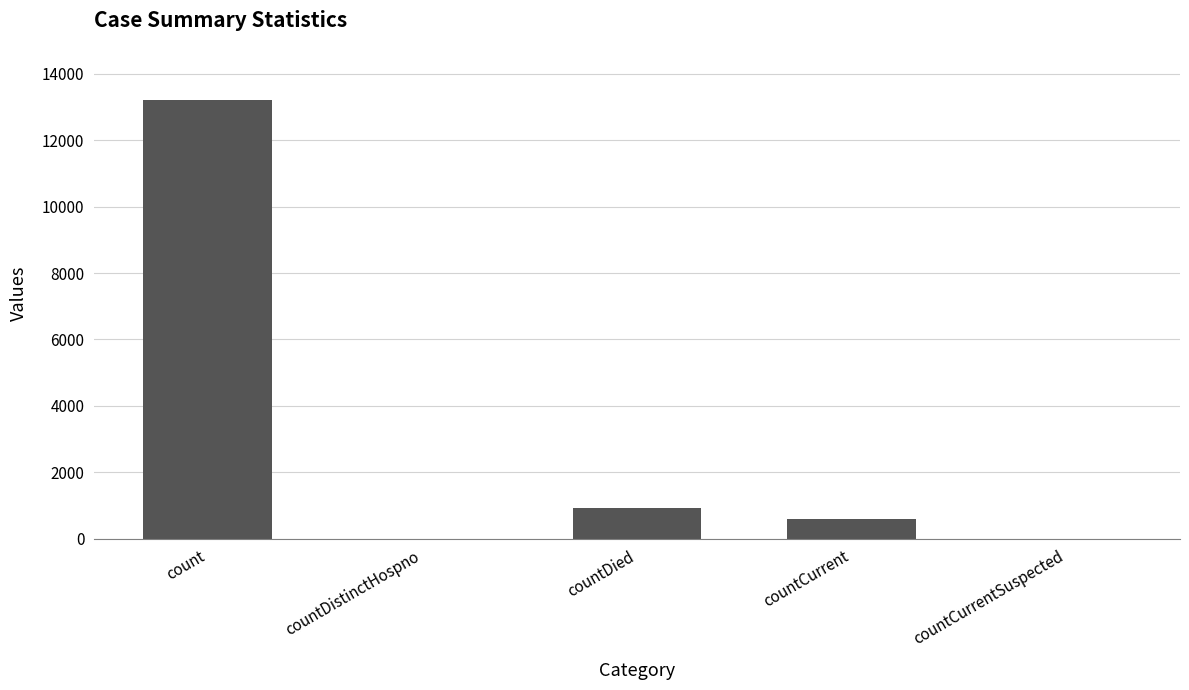

Count the number of categories in the chart.

5